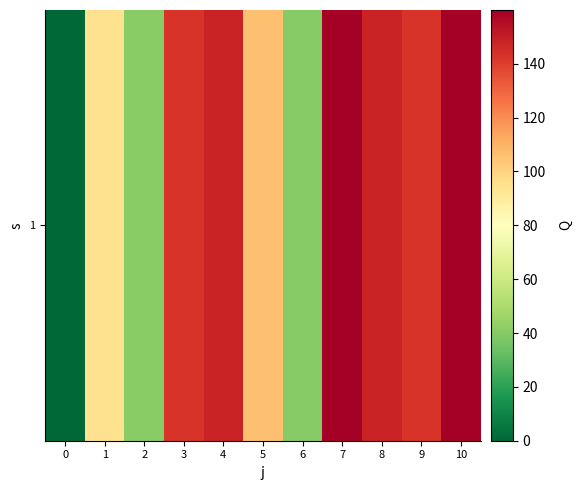

What is the average value?

107.5